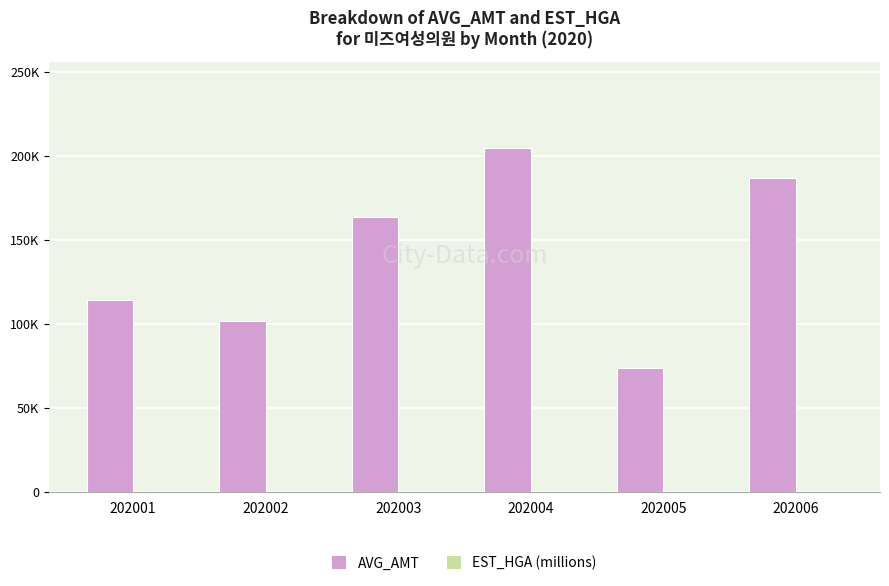

Rank the categories by AVG_AMT value from highest to lowest.

202004, 202006, 202003, 202001, 202002, 202005